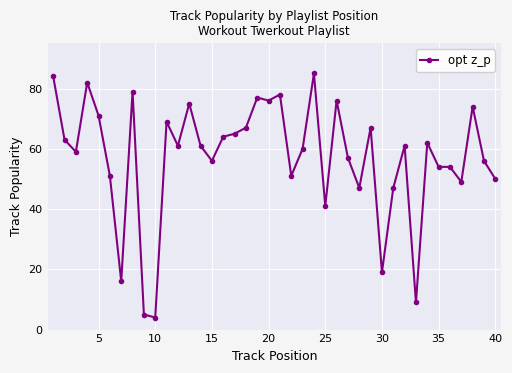

What is the value of the 26th point from the left?

76